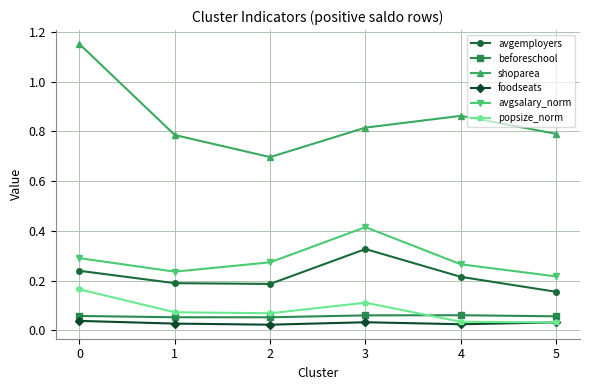

True or false: beforeschool and avgemployers cross at least once.

False